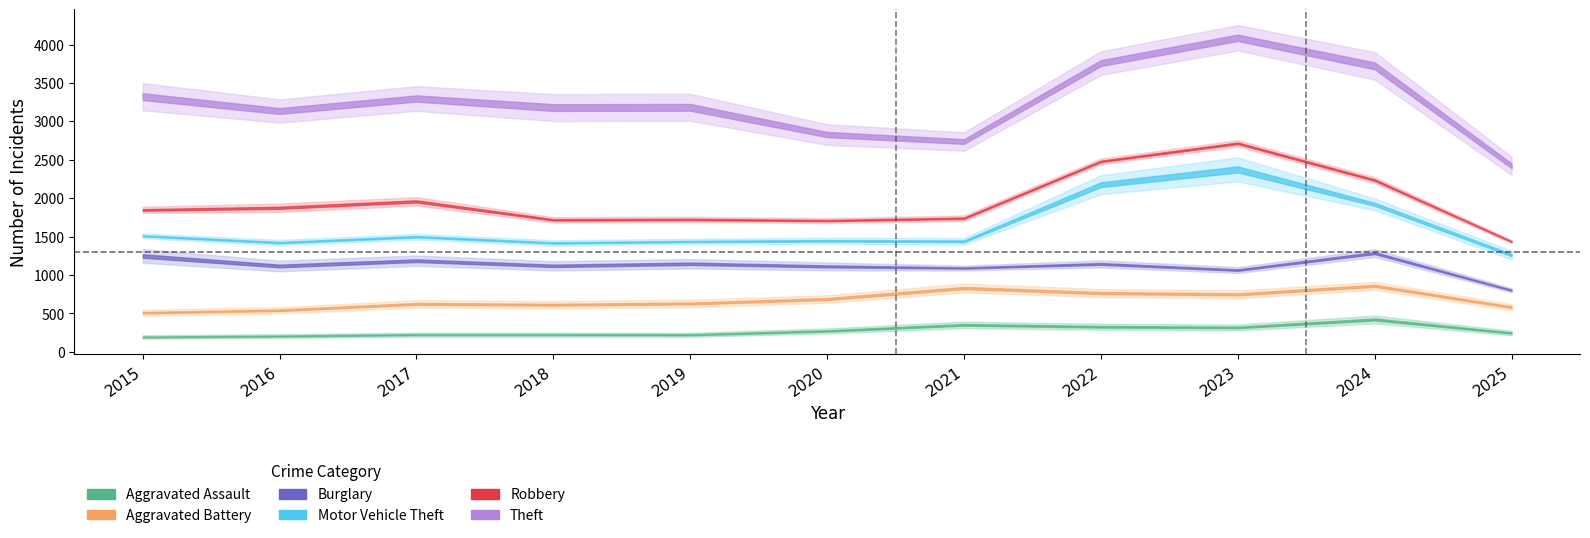

At which category does Theft reach its first local valley?

2016